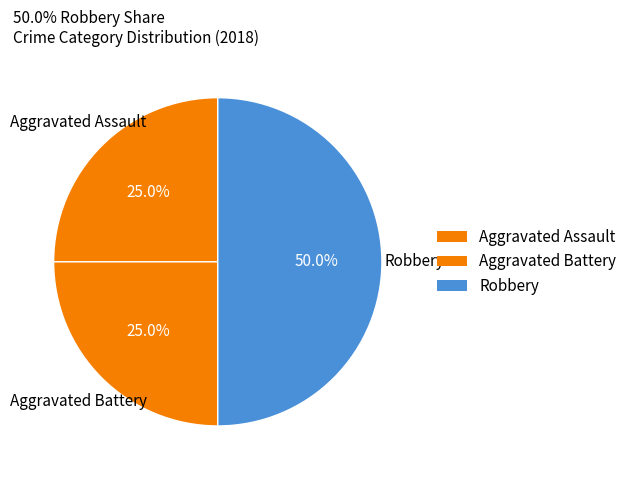

Which category has the smallest portion of the pie?

Aggravated Assault